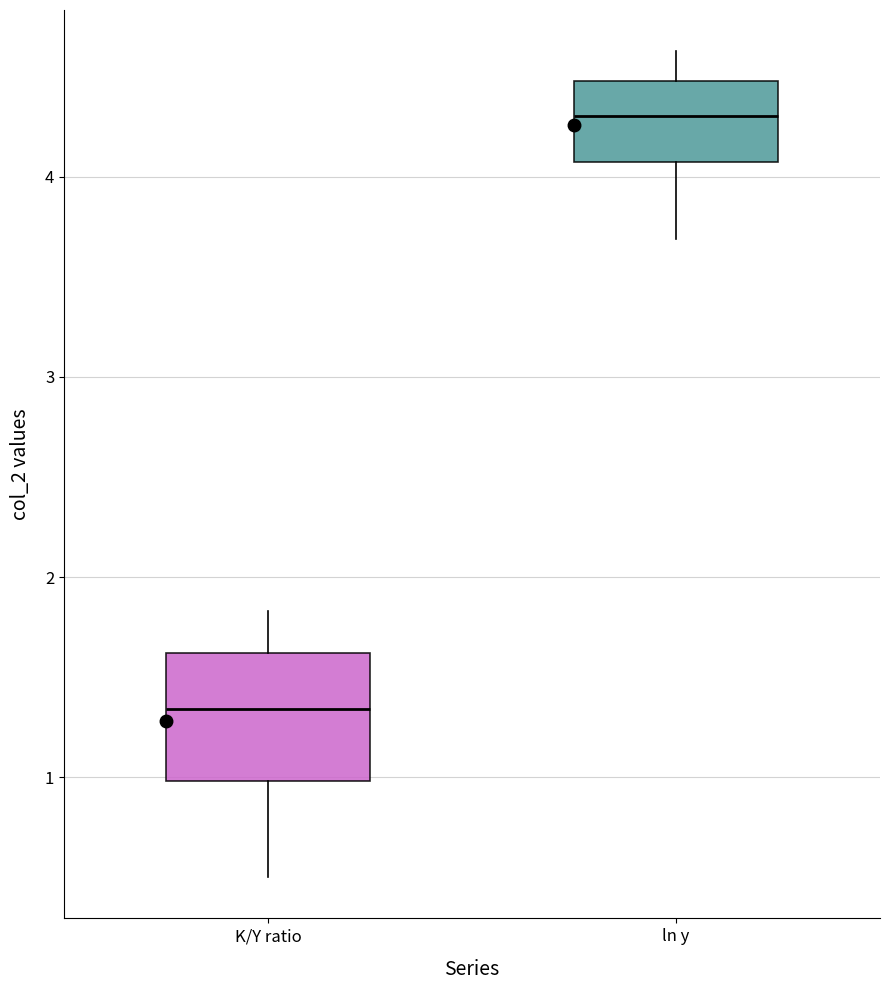

Comparing the boxes themselves (not the whiskers), which one is the tallest?

K/Y ratio